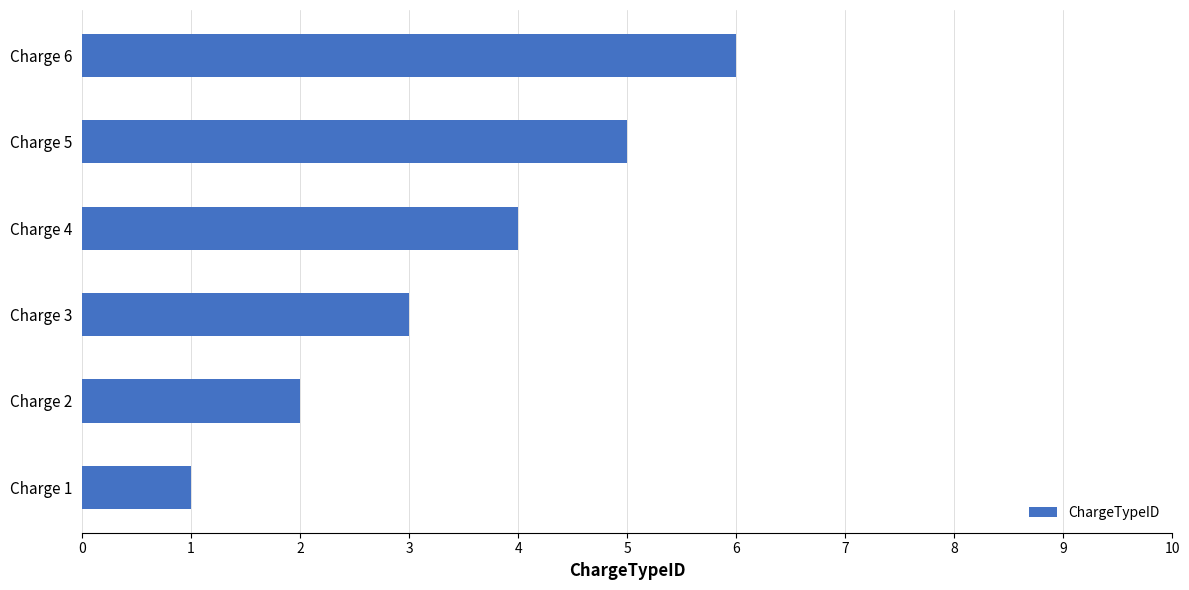

The chart shows a value of 3 at Charge 2. True or false?

False